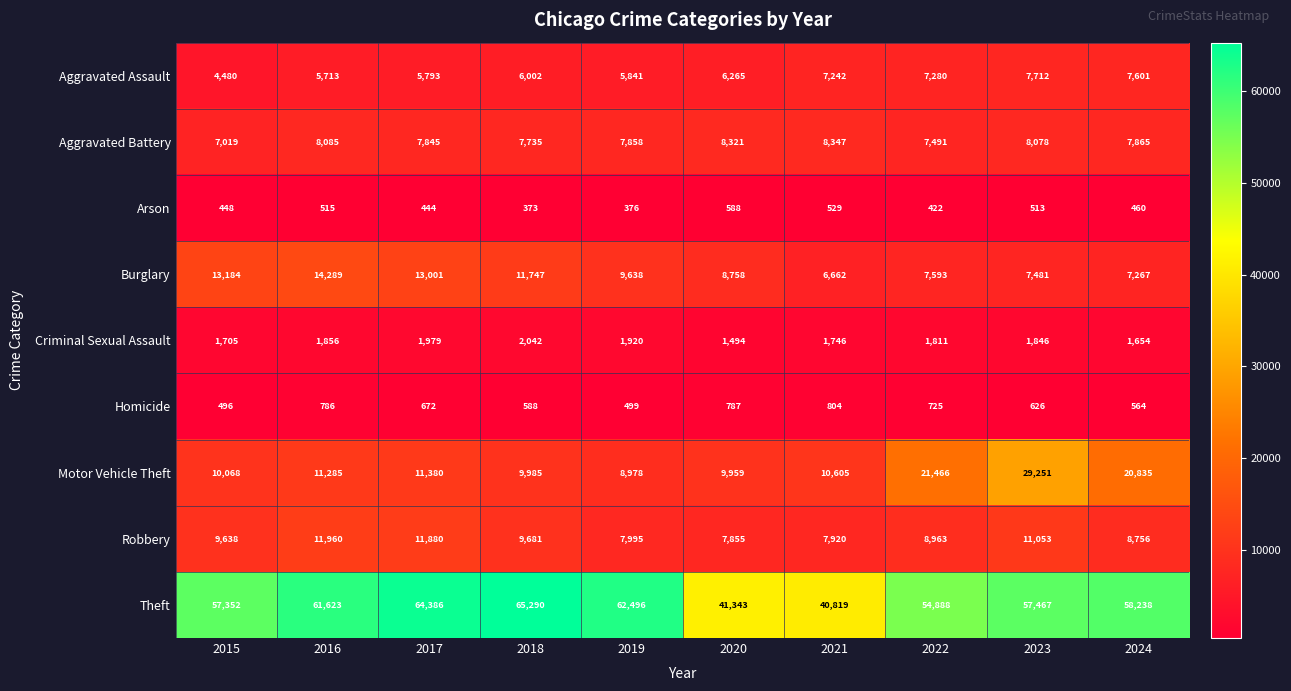

How many categories are shown in the chart?

10